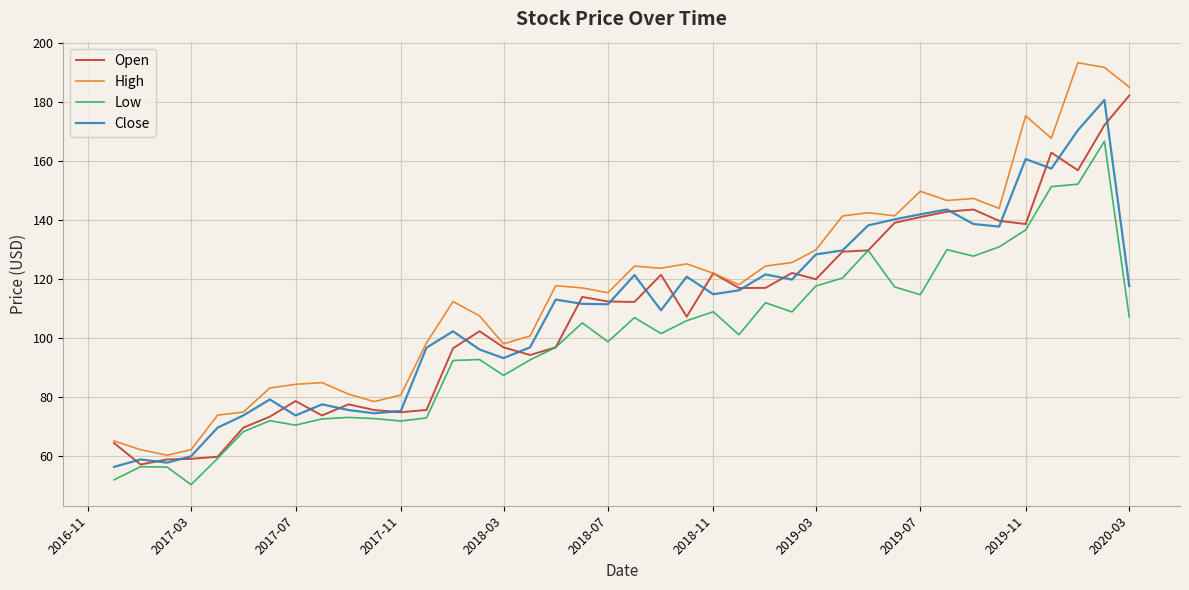

What is the greatest value displayed?

193.3